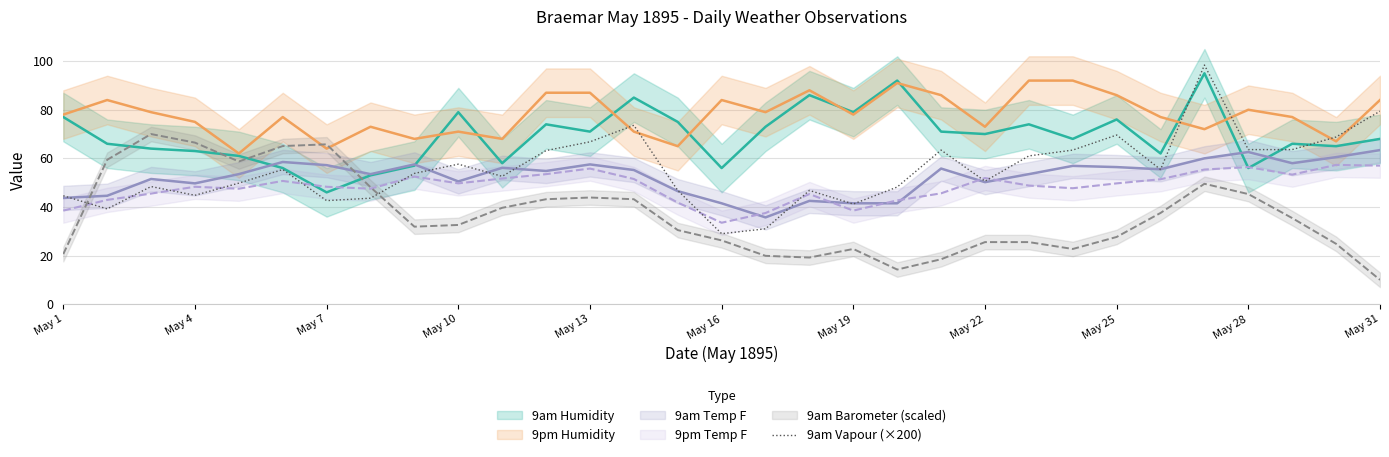

The value of 9am Vapour (×200) at May 13 is 30.0. True or false?

False